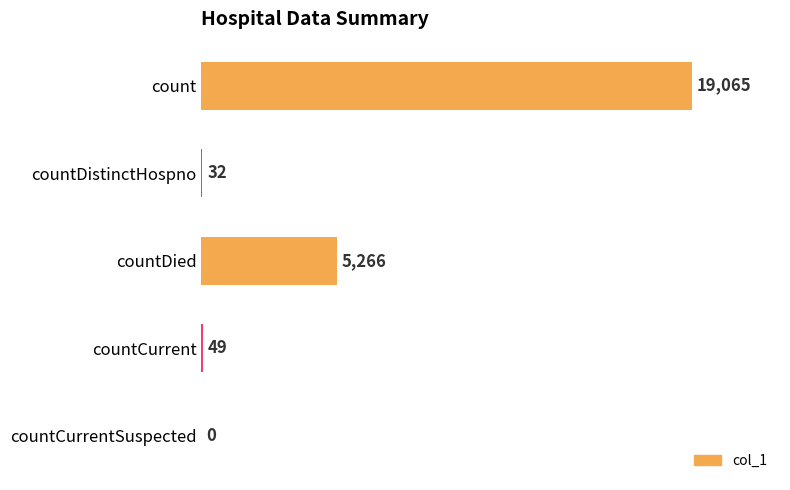

What is the sum of the values at countDied and count?

24331